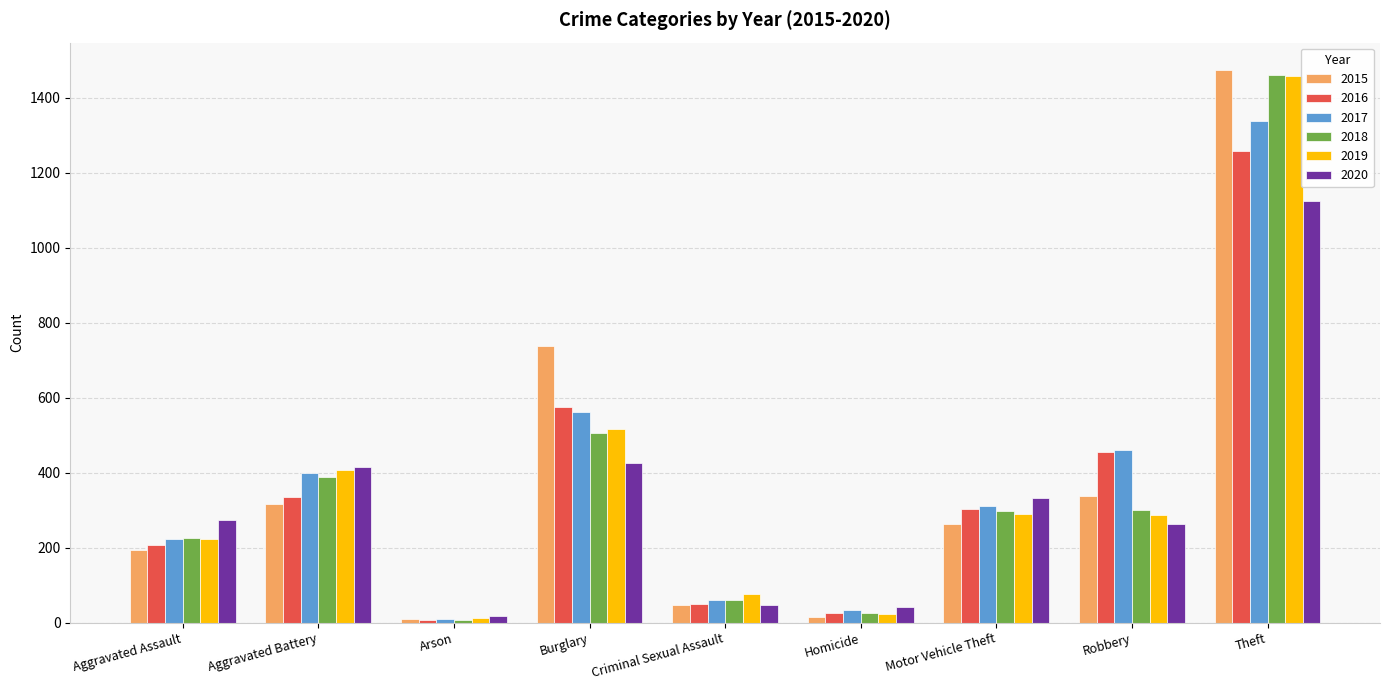

The value of 2020 at Robbery is 58. True or false?

False